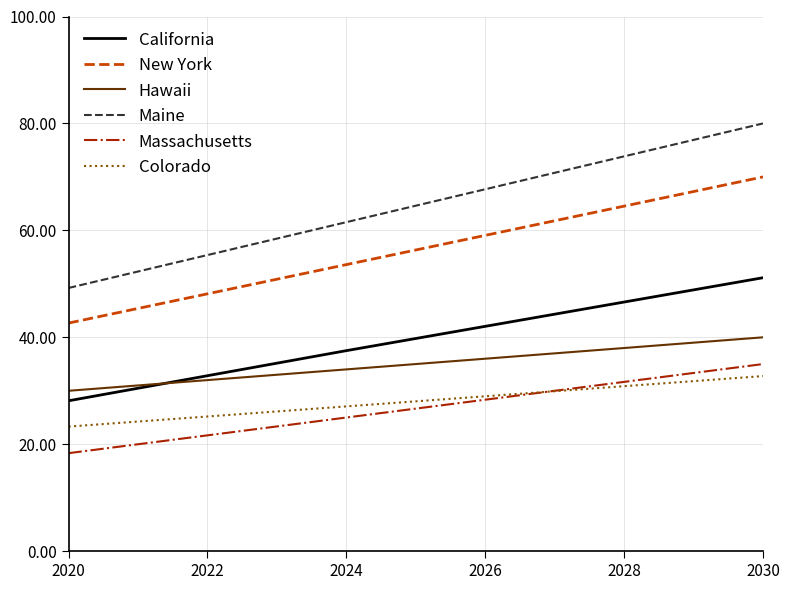

How many lines are shown in the chart?

6